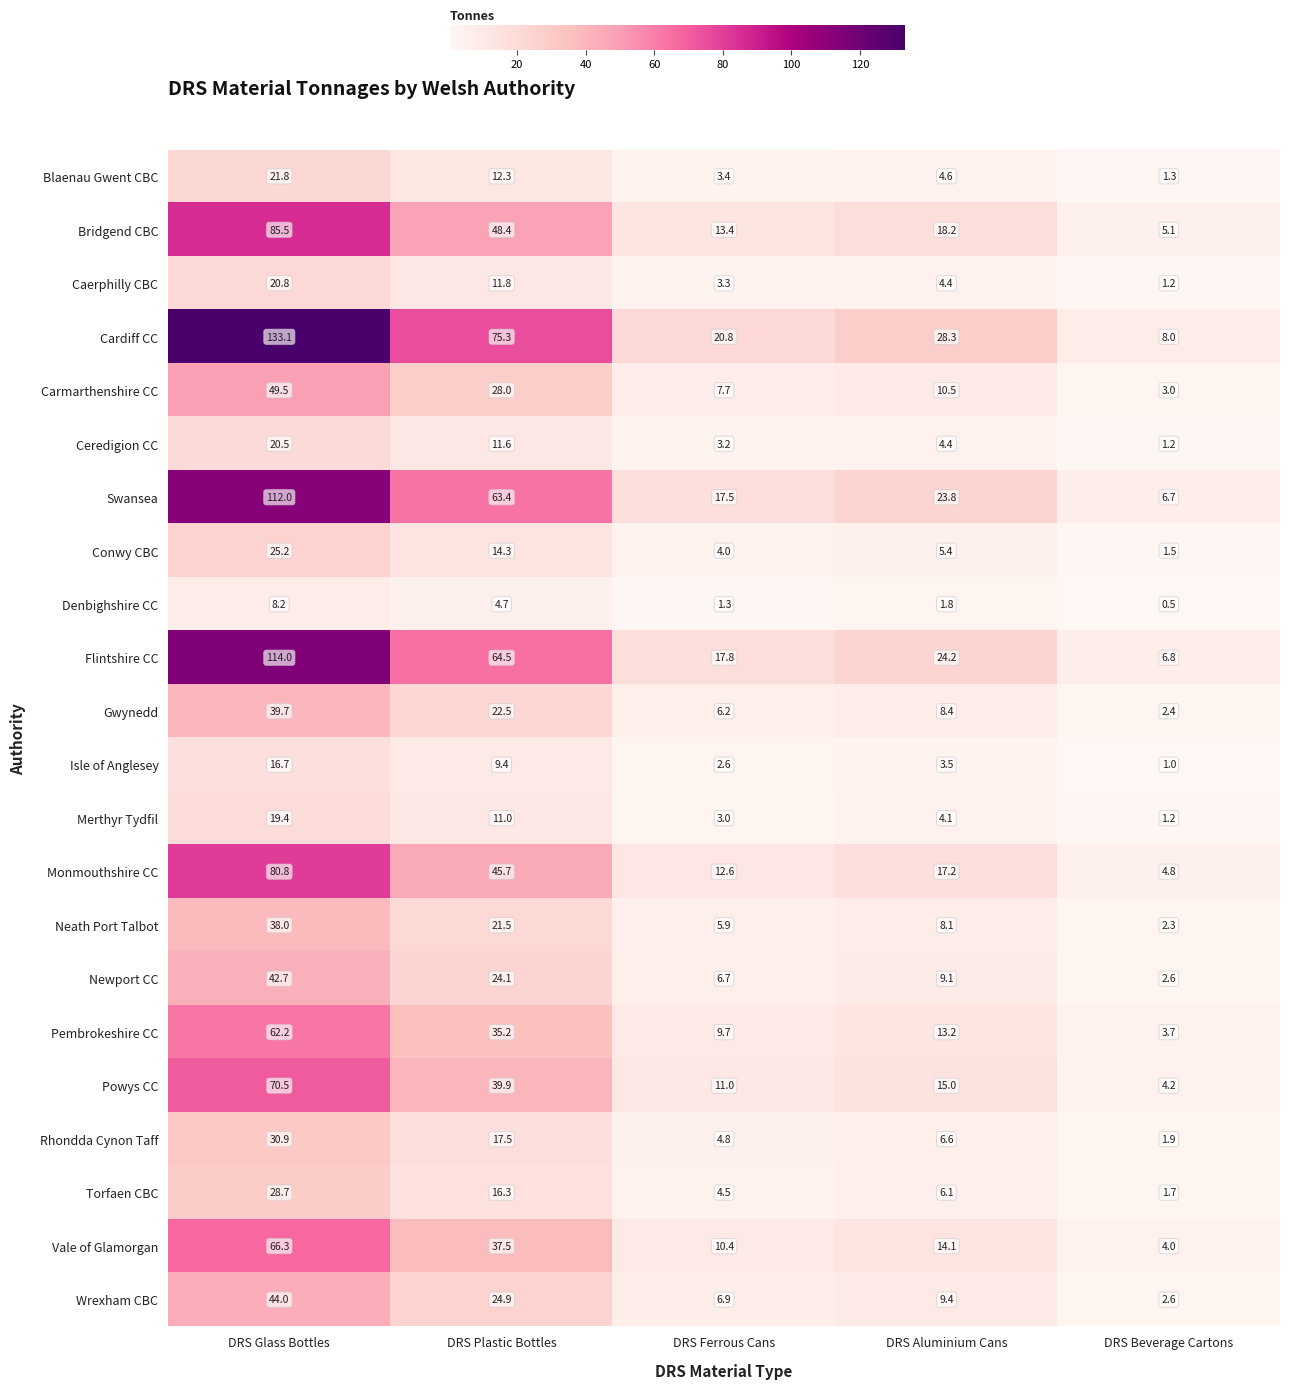

At which category is the sum across all series the highest?

DRS Glass Bottles